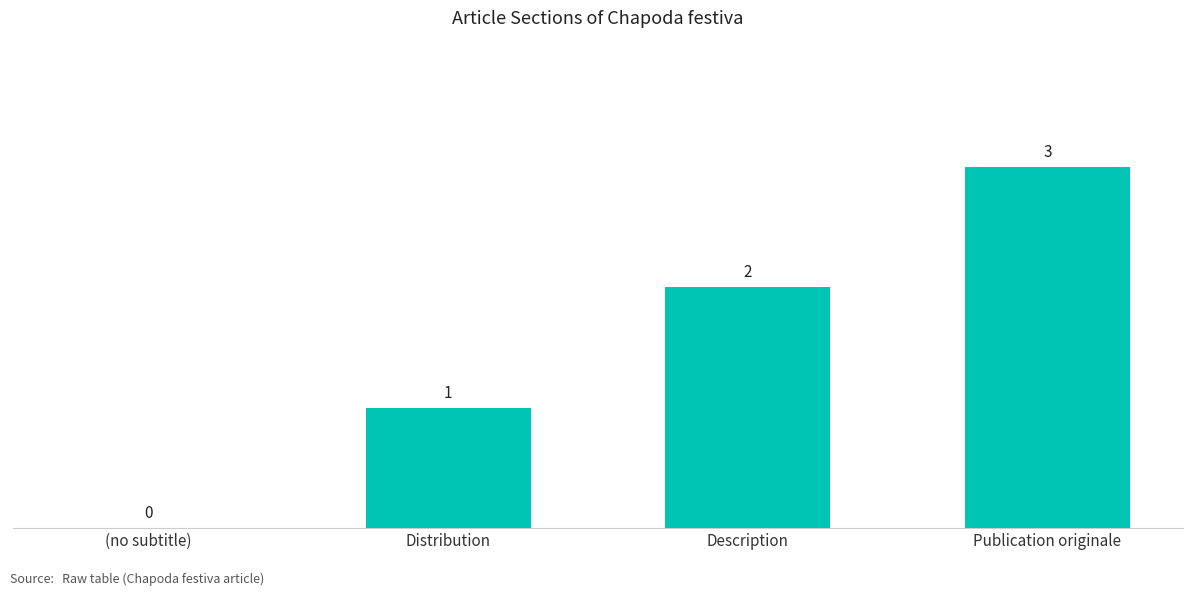

What is the sum of all values?

6